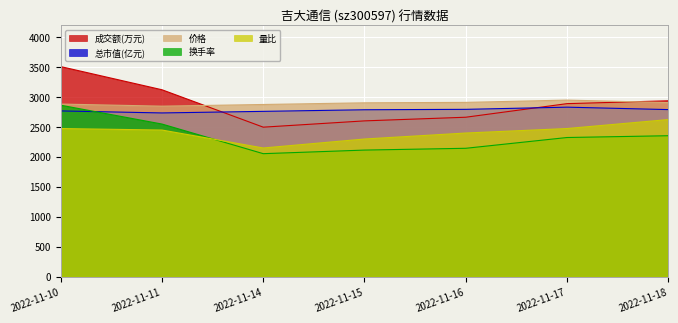

True or false: 价格 and 量比 intersect in this chart.

False